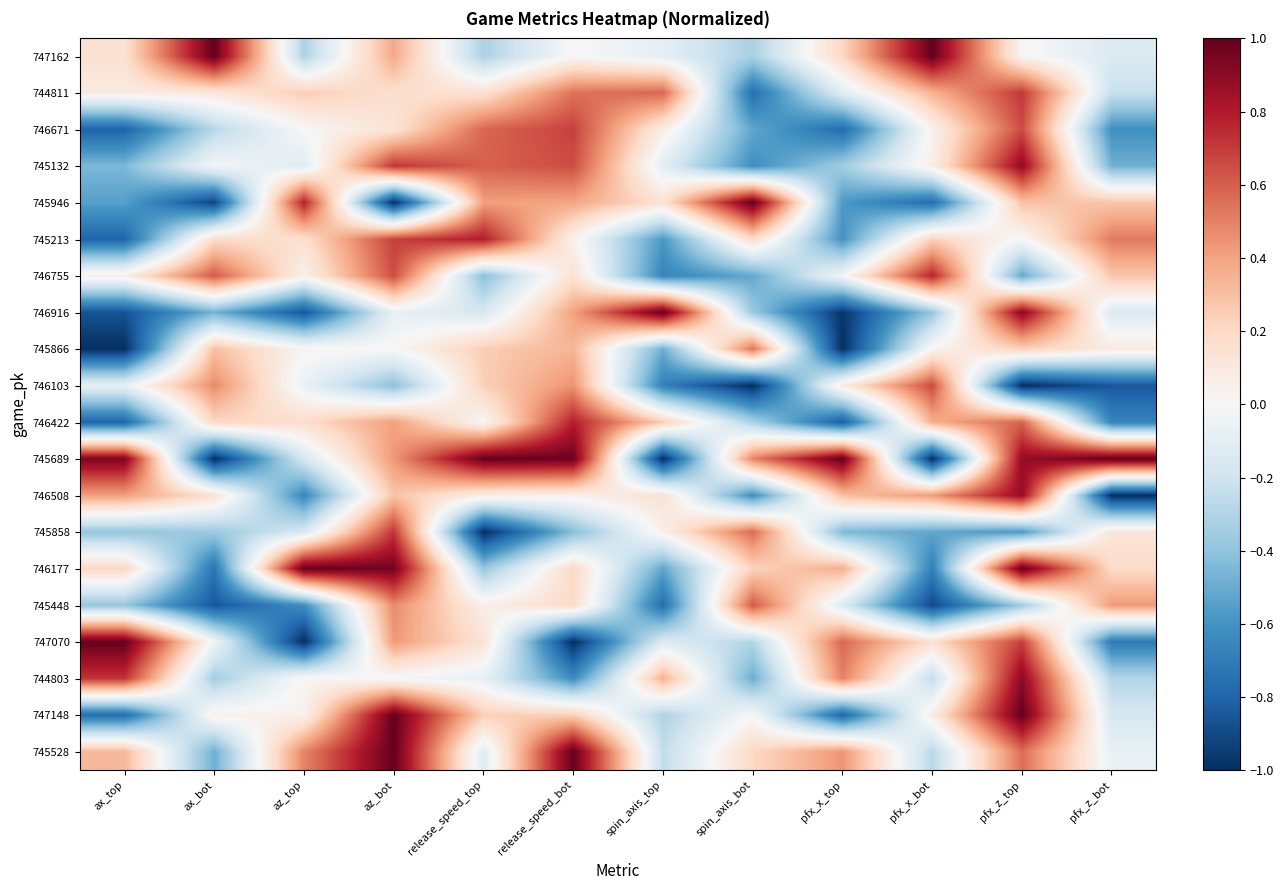

Reading left to right, extract all data points from this chart.

747162: ax_top=0.2	ax_bot=1.0	az_top=-0.3	az_bot=0.4	release_speed_top=-0.3	release_speed_bot=0.0	spin_axis_top=-0.1	spin_axis_bot=-0.3	pfx_x_top=0.2	pfx_x_bot=1.0	pfx_z_top=0.0	pfx_z_bot=-0.1
744811: ax_top=0.1	ax_bot=0.1	az_top=0.3	az_bot=0.2	release_speed_top=0.2	release_speed_bot=0.5	spin_axis_top=0.6	spin_axis_bot=-0.8	pfx_x_top=-0.1	pfx_x_bot=0.3	pfx_z_top=0.7	pfx_z_bot=-0.2
746671: ax_top=-0.8	ax_bot=-0.3	az_top=0.0	az_bot=0.1	release_speed_top=0.6	release_speed_bot=0.7	spin_axis_top=0.1	spin_axis_bot=-0.5	pfx_x_top=-0.8	pfx_x_bot=0.0	pfx_z_top=0.7	pfx_z_bot=-0.6
745132: ax_top=-0.4	ax_bot=-0.0	az_top=-0.1	az_bot=0.7	release_speed_top=0.6	release_speed_bot=0.7	spin_axis_top=-0.1	spin_axis_bot=-0.6	pfx_x_top=-0.4	pfx_x_bot=0.1	pfx_z_top=0.9	pfx_z_bot=-0.5
745946: ax_top=-0.5	ax_bot=-0.9	az_top=0.8	az_bot=-1.0	release_speed_top=0.4	release_speed_bot=0.4	spin_axis_top=0.1	spin_axis_bot=1.0	pfx_x_top=-0.6	pfx_x_bot=-0.8	pfx_z_top=0.3	pfx_z_bot=0.3
745213: ax_top=-0.8	ax_bot=0.2	az_top=0.2	az_bot=0.7	release_speed_top=0.8	release_speed_bot=0.0	spin_axis_top=-0.6	spin_axis_bot=0.2	pfx_x_top=-0.6	pfx_x_bot=0.2	pfx_z_top=-0.0	pfx_z_bot=0.5
746755: ax_top=0.1	ax_bot=0.6	az_top=0.0	az_bot=0.6	release_speed_top=-0.4	release_speed_bot=0.1	spin_axis_top=-0.7	spin_axis_bot=-0.5	pfx_x_top=-0.0	pfx_x_bot=0.8	pfx_z_top=-0.5	pfx_z_bot=0.3
746916: ax_top=-0.9	ax_bot=-0.5	az_top=-0.9	az_bot=-0.1	release_speed_top=-0.2	release_speed_bot=0.4	spin_axis_top=1.0	spin_axis_bot=-0.4	pfx_x_top=-1.0	pfx_x_bot=-0.4	pfx_z_top=0.9	pfx_z_bot=-0.1
745866: ax_top=-1.0	ax_bot=0.3	az_top=0.0	az_bot=0.0	release_speed_top=0.2	release_speed_bot=0.3	spin_axis_top=-0.5	spin_axis_bot=0.5	pfx_x_top=-1.0	pfx_x_bot=0.0	pfx_z_top=0.2	pfx_z_bot=0.1
746103: ax_top=-0.1	ax_bot=0.5	az_top=-0.1	az_bot=-0.4	release_speed_top=0.2	release_speed_bot=0.4	spin_axis_top=-0.7	spin_axis_bot=-1.0	pfx_x_top=0.1	pfx_x_bot=0.7	pfx_z_top=-1.0	pfx_z_bot=-0.8
746422: ax_top=-0.8	ax_bot=0.2	az_top=0.2	az_bot=0.4	release_speed_top=0.0	release_speed_bot=0.8	spin_axis_top=0.2	spin_axis_bot=-0.3	pfx_x_top=-0.8	pfx_x_bot=0.4	pfx_z_top=0.6	pfx_z_bot=-0.7
745689: ax_top=0.9	ax_bot=-1.0	az_top=-0.2	az_bot=0.4	release_speed_top=1.0	release_speed_bot=1.0	spin_axis_top=-1.0	spin_axis_bot=0.5	pfx_x_top=1.0	pfx_x_bot=-1.0	pfx_z_top=0.9	pfx_z_bot=1.0
746508: ax_top=0.4	ax_bot=0.1	az_top=-0.6	az_bot=0.3	release_speed_top=0.1	release_speed_bot=0.1	spin_axis_top=0.2	spin_axis_bot=-0.6	pfx_x_top=0.3	pfx_x_bot=0.4	pfx_z_top=0.9	pfx_z_bot=-1.0
745858: ax_top=-0.4	ax_bot=-0.4	az_top=-0.2	az_bot=0.7	release_speed_top=-1.0	release_speed_bot=-0.4	spin_axis_top=0.1	spin_axis_bot=0.6	pfx_x_top=-0.4	pfx_x_bot=-0.5	pfx_z_top=-0.6	pfx_z_bot=0.1
746177: ax_top=0.2	ax_bot=-0.7	az_top=1.0	az_bot=1.0	release_speed_top=-0.4	release_speed_bot=0.2	spin_axis_top=-0.5	spin_axis_bot=0.2	pfx_x_top=0.4	pfx_x_bot=-0.7	pfx_z_top=1.0	pfx_z_bot=0.2
745448: ax_top=-0.4	ax_bot=-0.9	az_top=-0.6	az_bot=0.5	release_speed_top=0.1	release_speed_bot=0.2	spin_axis_top=-0.8	spin_axis_bot=0.6	pfx_x_top=-0.1	pfx_x_bot=-0.9	pfx_z_top=-0.4	pfx_z_bot=0.4
747070: ax_top=1.0	ax_bot=-0.0	az_top=-1.0	az_bot=0.4	release_speed_top=0.1	release_speed_bot=-1.0	spin_axis_top=-0.1	spin_axis_bot=-0.3	pfx_x_top=0.6	pfx_x_bot=0.2	pfx_z_top=0.7	pfx_z_bot=-0.7
744803: ax_top=0.7	ax_bot=-0.3	az_top=0.0	az_bot=-0.0	release_speed_top=-0.1	release_speed_bot=-0.6	spin_axis_top=0.3	spin_axis_bot=-0.5	pfx_x_top=0.5	pfx_x_bot=-0.2	pfx_z_top=0.9	pfx_z_bot=-0.3
747148: ax_top=-0.8	ax_bot=0.0	az_top=0.0	az_bot=1.0	release_speed_top=0.2	release_speed_bot=0.2	spin_axis_top=-0.3	spin_axis_bot=-0.0	pfx_x_top=-0.8	pfx_x_bot=0.1	pfx_z_top=1.0	pfx_z_bot=-0.2
745528: ax_top=0.3	ax_bot=-0.5	az_top=0.5	az_bot=1.0	release_speed_top=-0.1	release_speed_bot=1.0	spin_axis_top=-0.2	spin_axis_bot=0.2	pfx_x_top=0.4	pfx_x_bot=-0.3	pfx_z_top=0.6	pfx_z_bot=-0.1